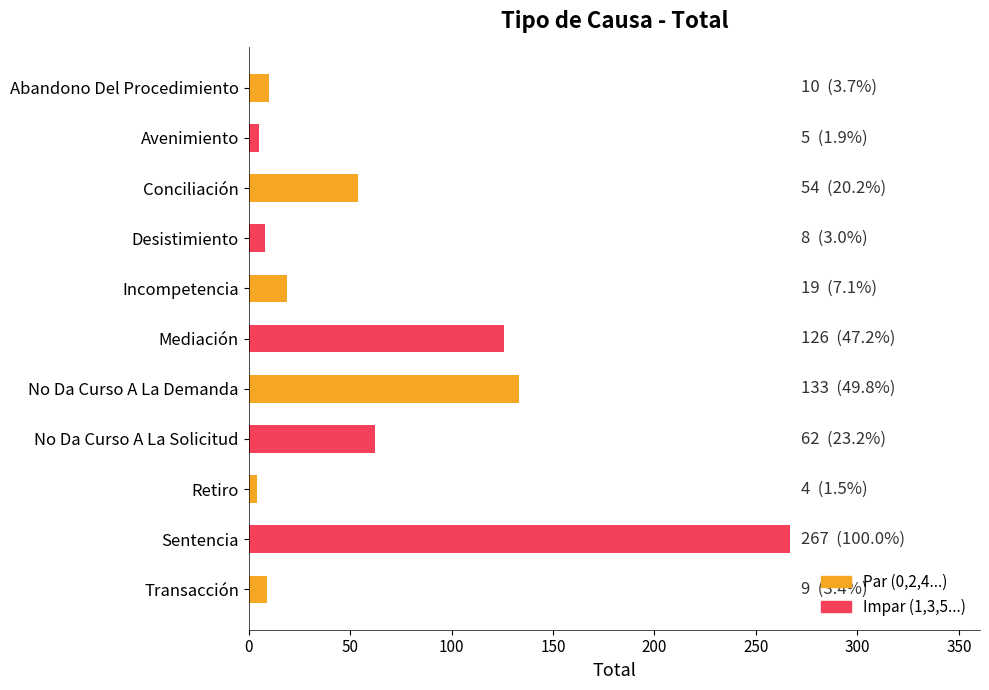

How many series are shown in this chart?

1